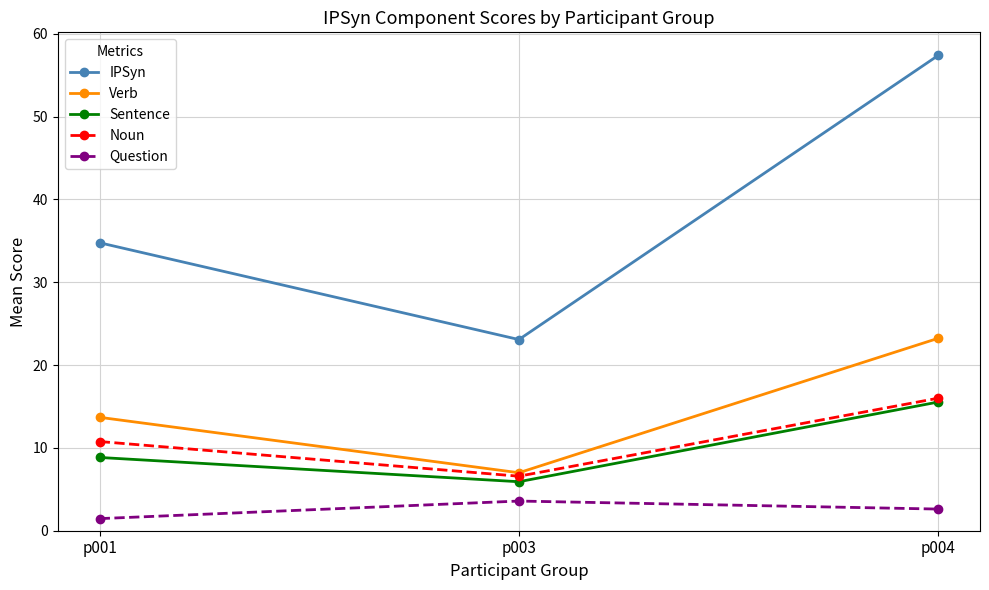

The Verb series shows 12.9 at p004. True or false?

False